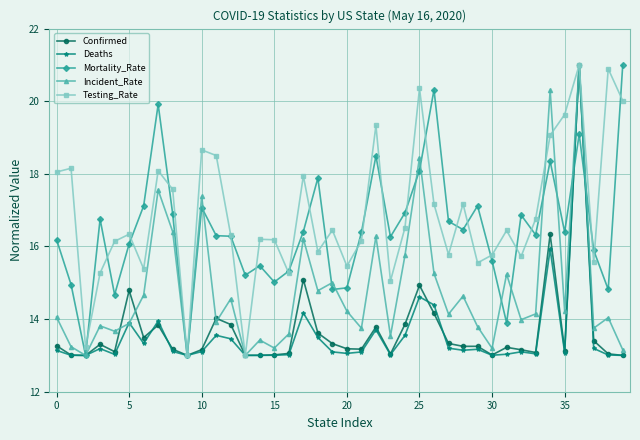

What is the minimum value shown in the chart?

13.0